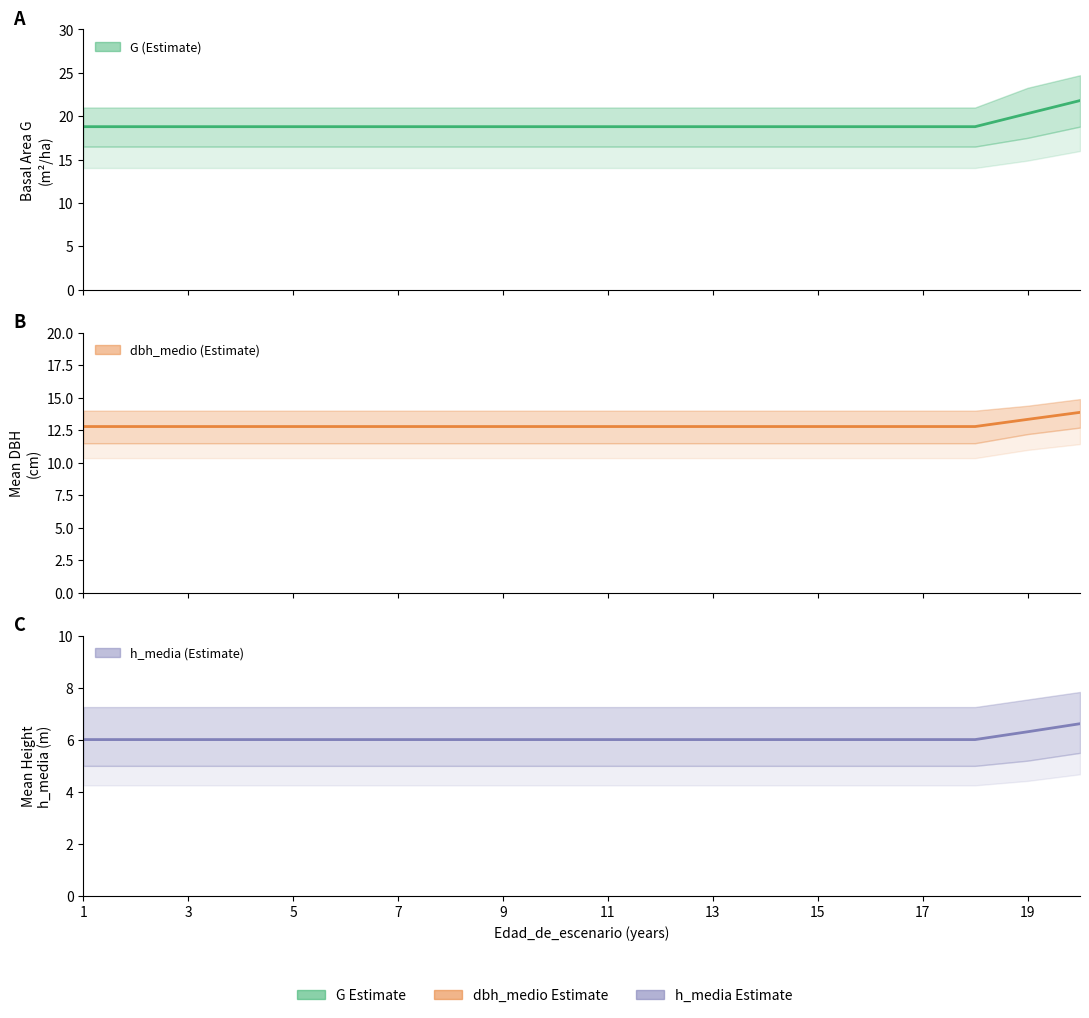

Does the chart have visible grid lines?

No